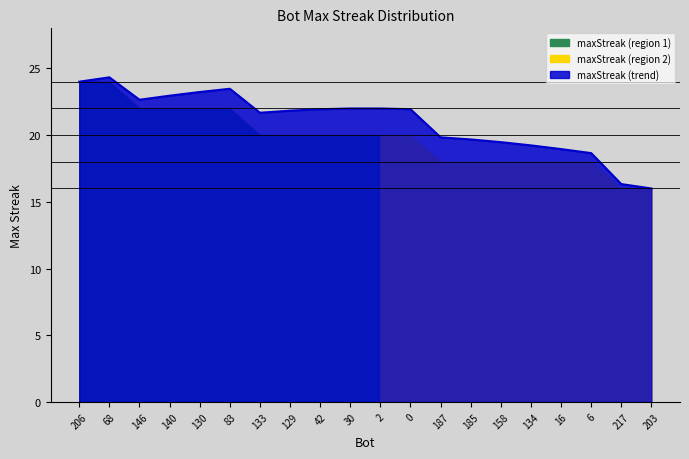

True or false: maxStreak (trend) has a value of 25.7 at 158.

False